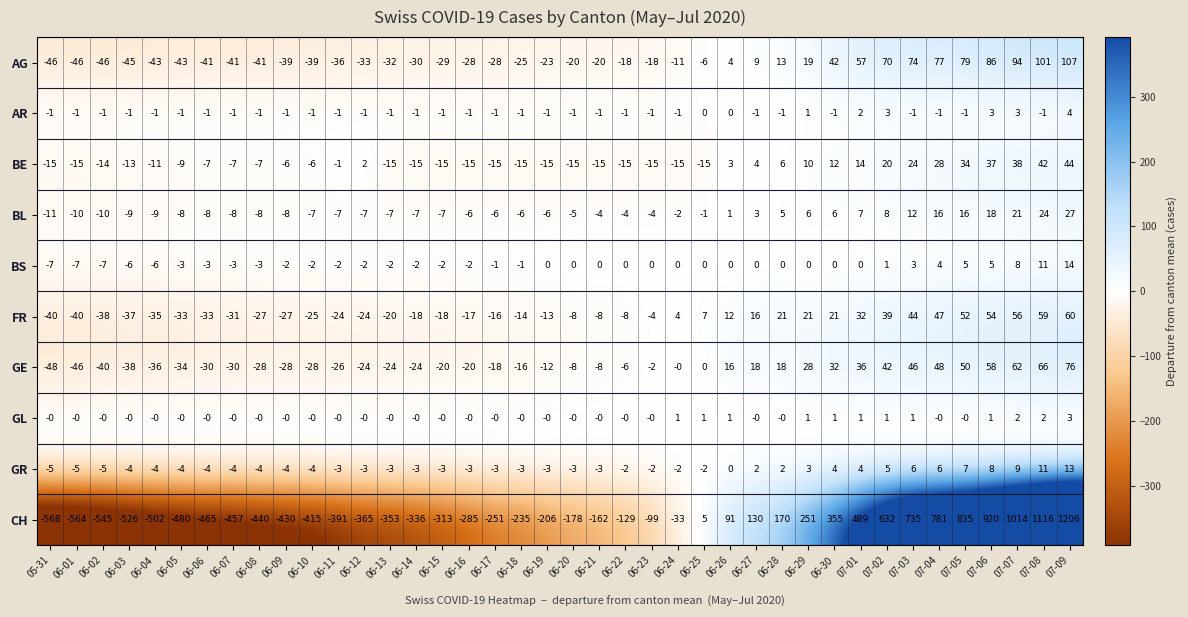

How many AR values are between -1 and 0?

34